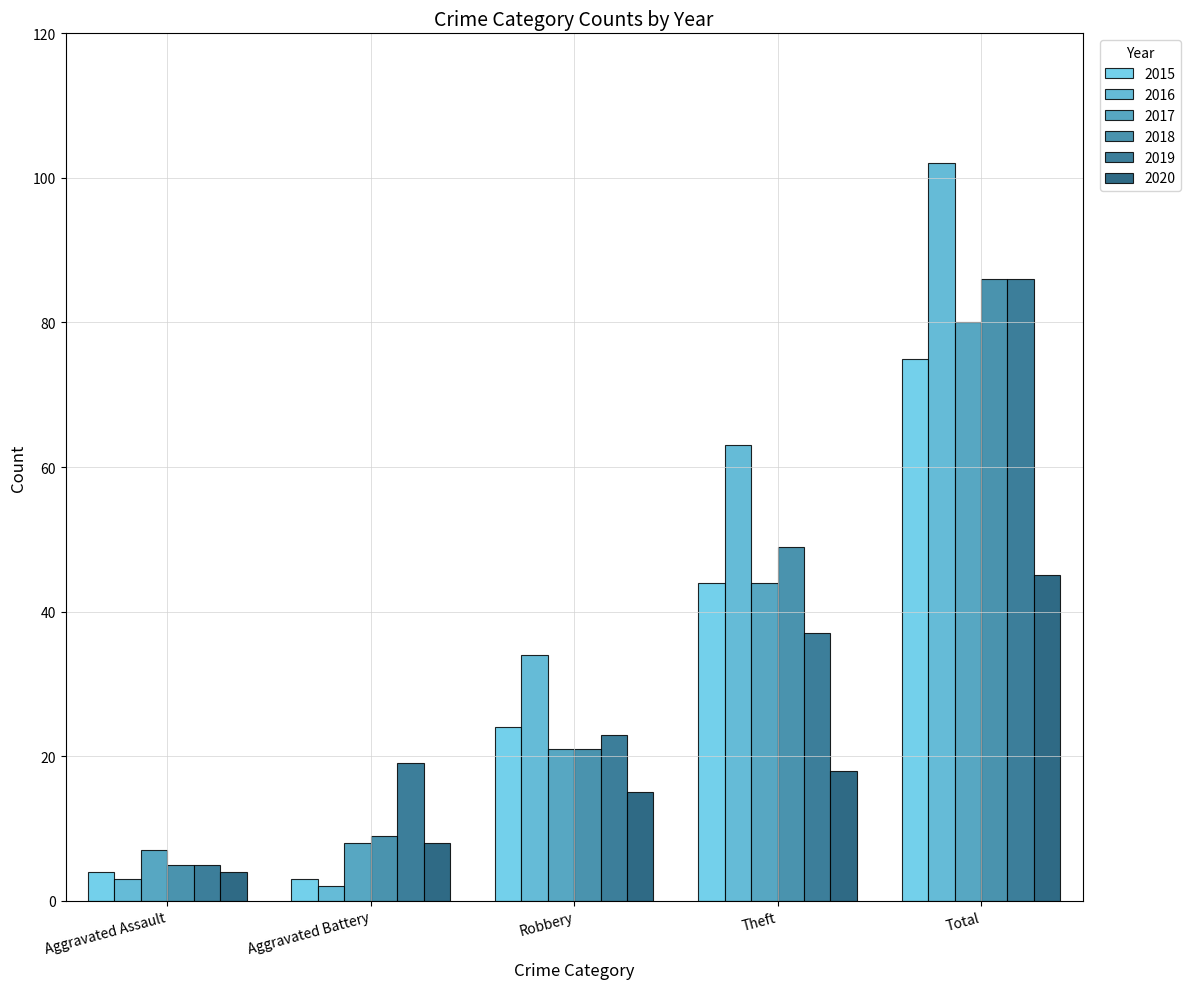

Rank the series by their maximum value, from highest to lowest.

2016, 2018, 2019, 2017, 2015, 2020